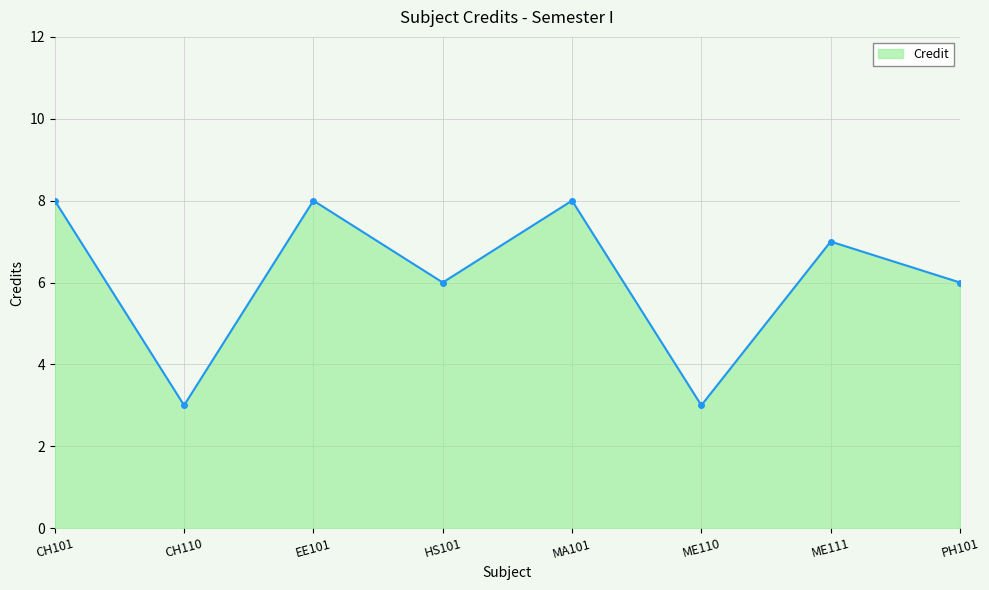

Reading left to right, transcribe all the data shown in this chart.

CH101=8	CH110=3	EE101=8	HS101=6	MA101=8	ME110=3	ME111=7	PH101=6